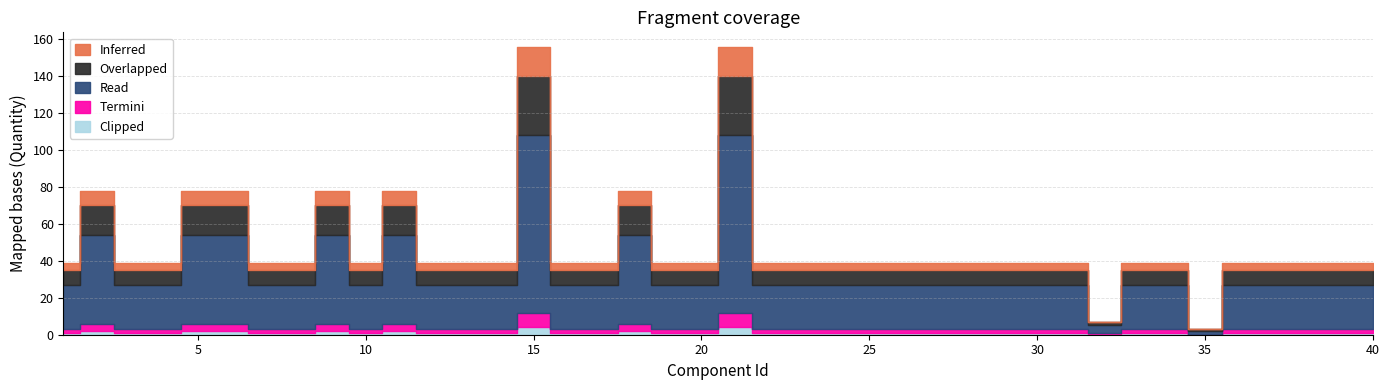

True or false: Read has a value of 39 at 15.

False